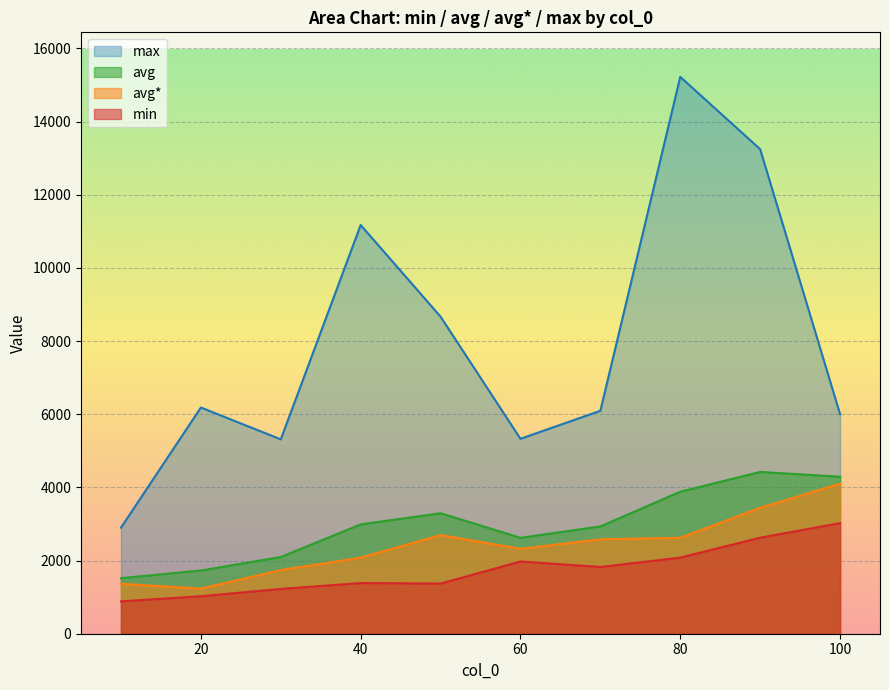

Which series has the largest total across all categories?

max